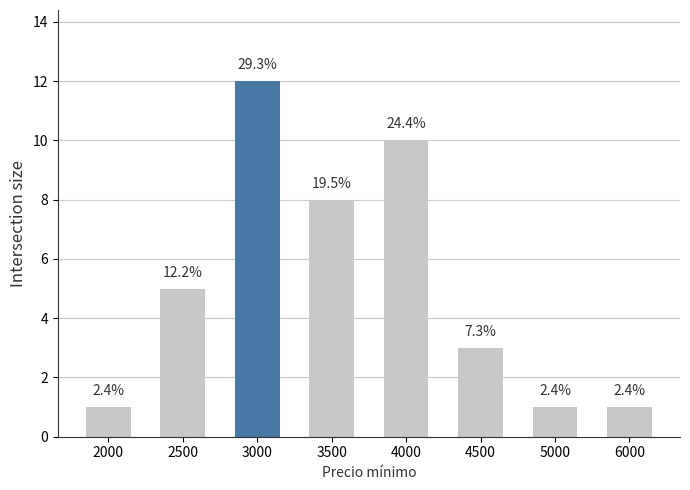

Does the chart contain any negative values?

No